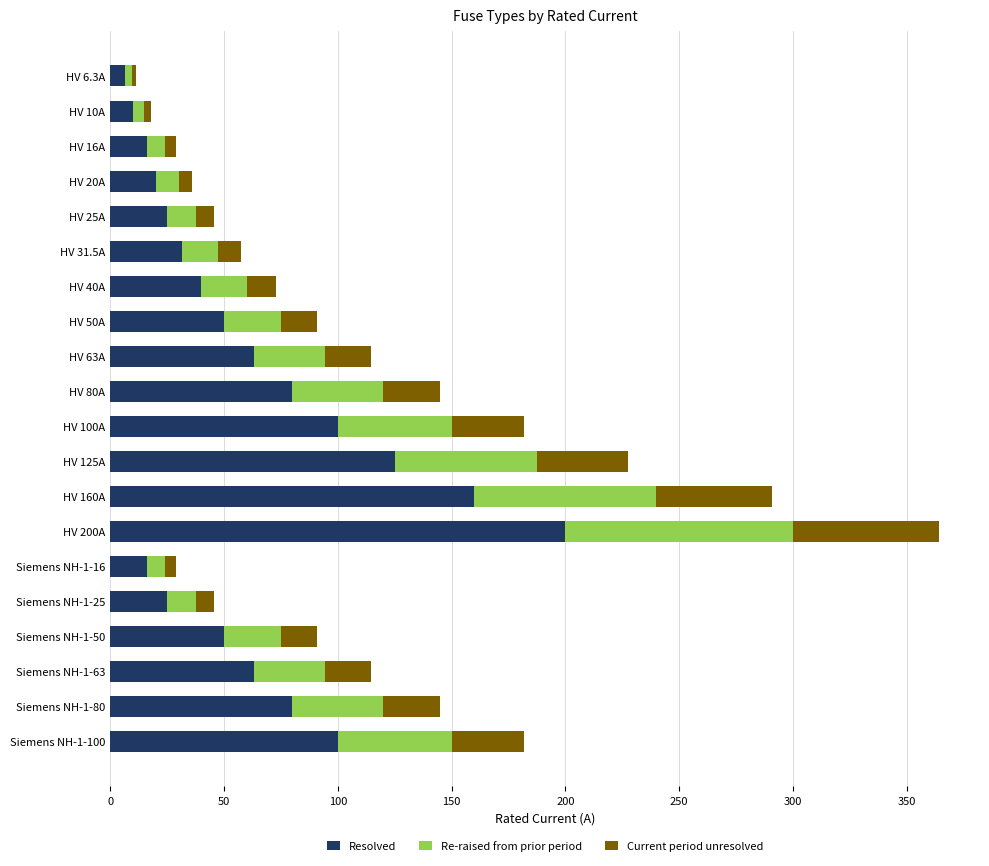

What is the total value across all series at HV 40A?

73.0